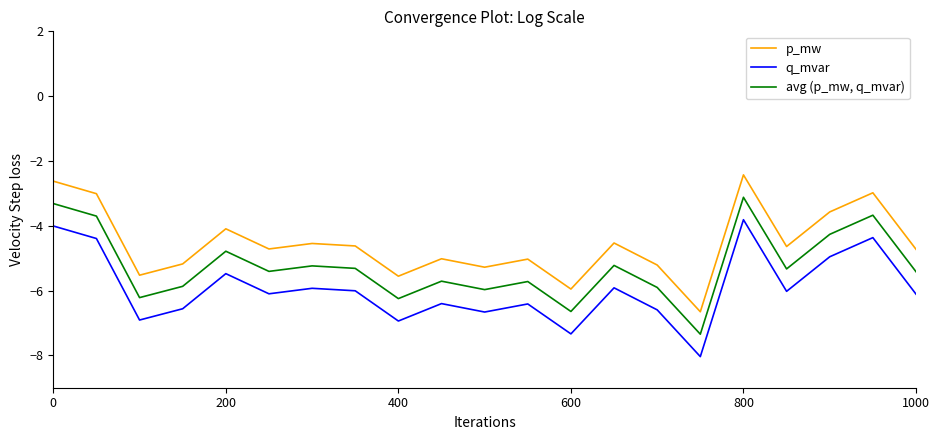

Rank the series by their average value, from highest to lowest.

p_mw, avg (p_mw, q_mvar), q_mvar